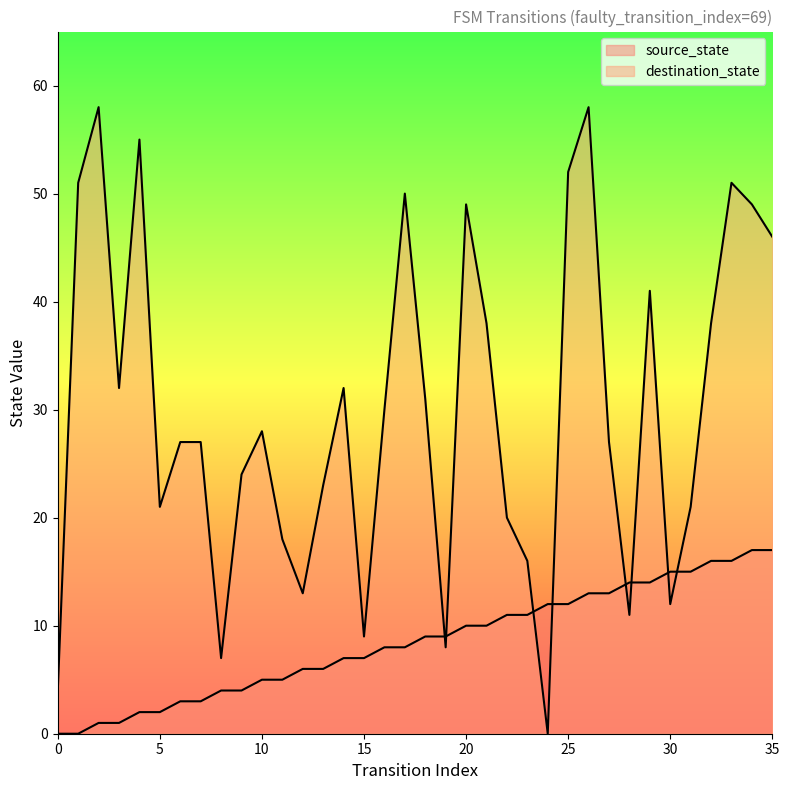

Reading right to left, list all the values displayed in this chart.

source_state: 17	17	16	16	15	15	14	14	13	13	12	12	11	11	10	10	9	9	8	8	7	7	6	6	5	5	4	4	3	3	2	2	1	1	0	0
destination_state: 46	49	51	38	21	12	41	11	27	58	52	0	16	20	38	49	8	31	50	30	9	32	23	13	18	28	24	7	27	27	21	55	32	58	51	4